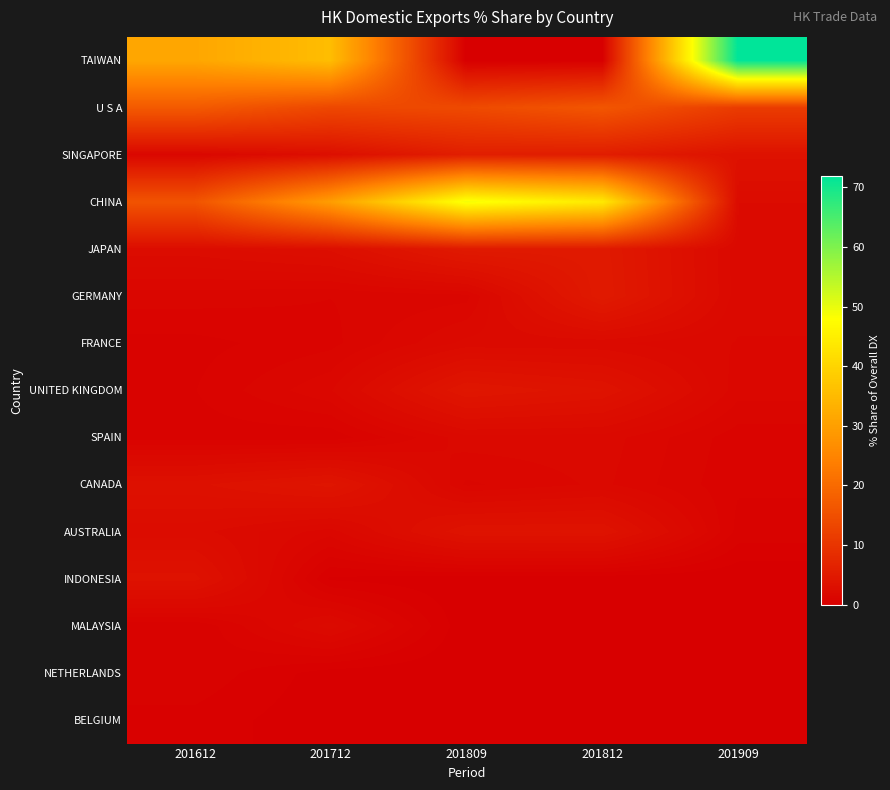

Reading left to right, list all the values displayed in this chart.

TAIWAN: 201612=31.3	201712=35.6	201809=0.1	201812=0.1	201909=71.9
U S A: 201612=16.9	201712=13.5	201809=14.0	201812=16.3	201909=11.4
SINGAPORE: 201612=1.5	201712=2.9	201809=5.7	201812=5.5	201909=3.5
CHINA: 201612=15.8	201712=29.6	201809=49.1	201812=43.9	201909=2.3
JAPAN: 201612=2.4	201712=2.9	201809=5.0	201812=5.0	201909=1.8
GERMANY: 201612=1.3	201712=1.1	201809=1.3	201812=5.1	201909=1.8
FRANCE: 201612=0.7	201712=1.0	201809=2.1	201812=2.0	201909=1.7
UNITED KINGDOM: 201612=0.8	201712=1.6	201809=4.3	201812=3.7	201909=1.5
SPAIN: 201612=0.7	201712=0.6	201809=1.8	201812=1.8	201909=1.0
CANADA: 201612=3.3	201712=4.1	201809=1.3	201812=1.8	201909=0.9
AUSTRALIA: 201612=2.4	201712=1.5	201809=3.7	201812=3.7	201909=0.7
INDONESIA: 201612=3.5	201712=0.2	201809=0.1	201812=0.0	201909=0.0
MALAYSIA: 201612=0.6	201712=2.1	201809=0.0	201812=0.0	201909=0.0
NETHERLANDS: 201612=0.8	201712=0.1	201809=0.0	201812=0.0	201909=0.0
BELGIUM: 201612=0.5	201712=0.0	201809=0.1	201812=0.1	201909=0.0